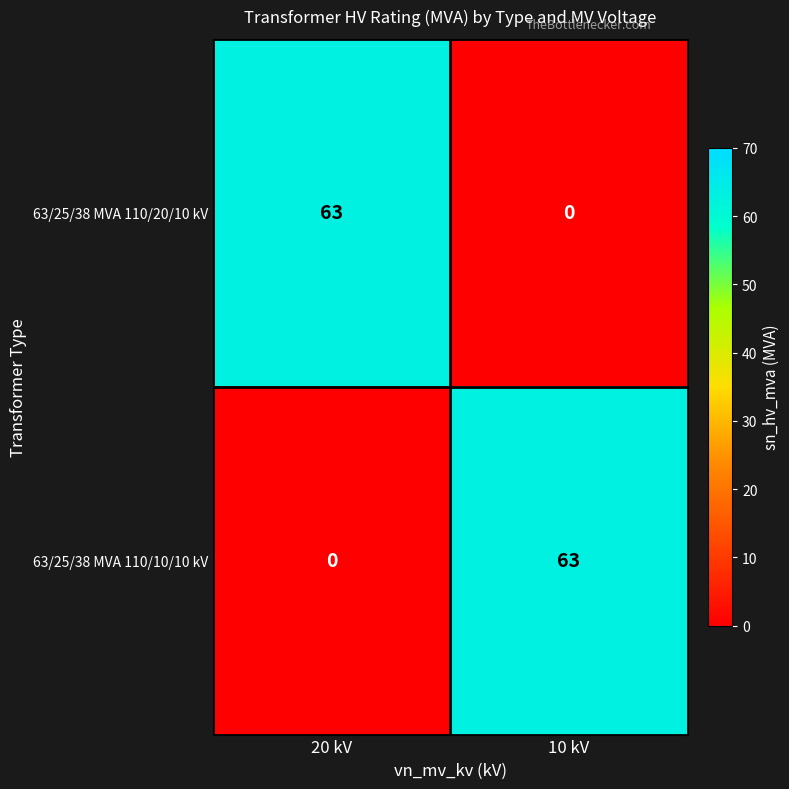

What is the greatest value displayed?

63